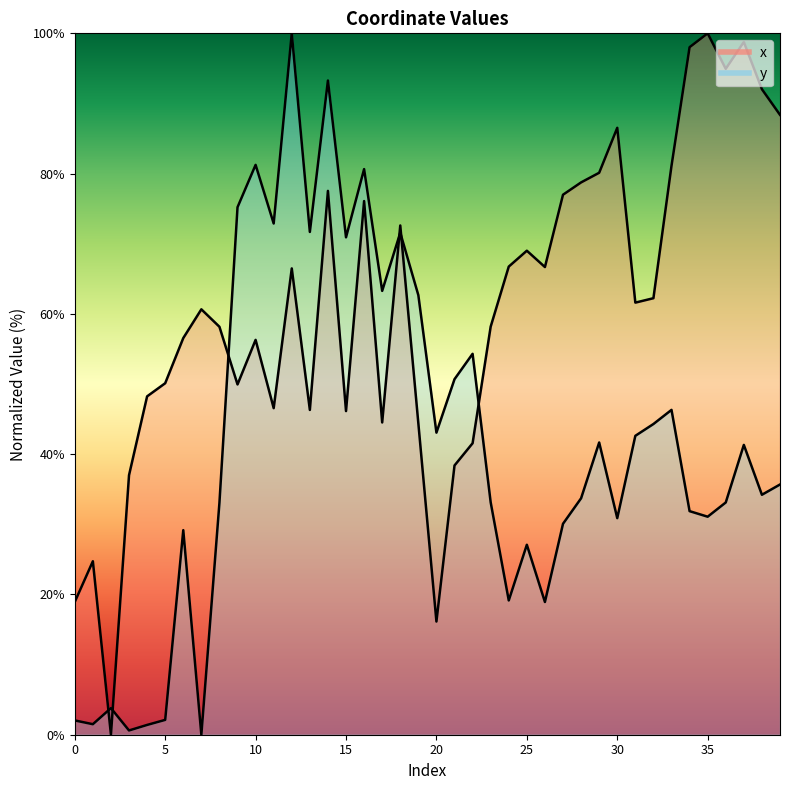

What value does the y series have at 35?

31.1